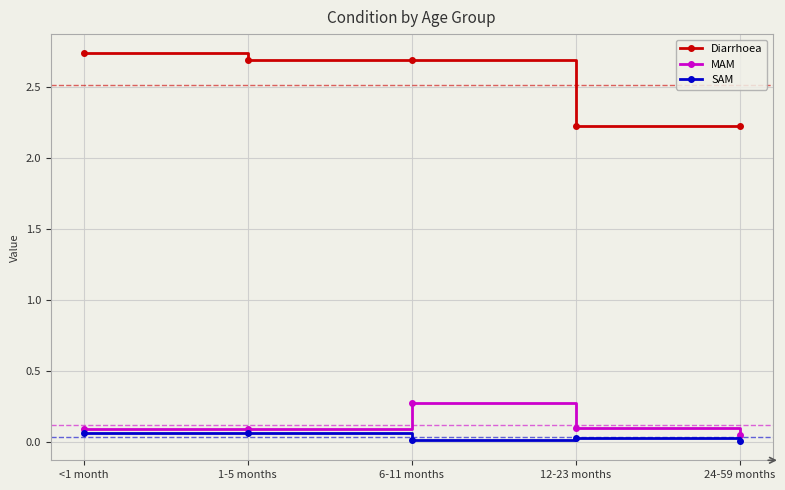

Rank the series by their maximum value, from lowest to highest.

SAM, MAM, Diarrhoea